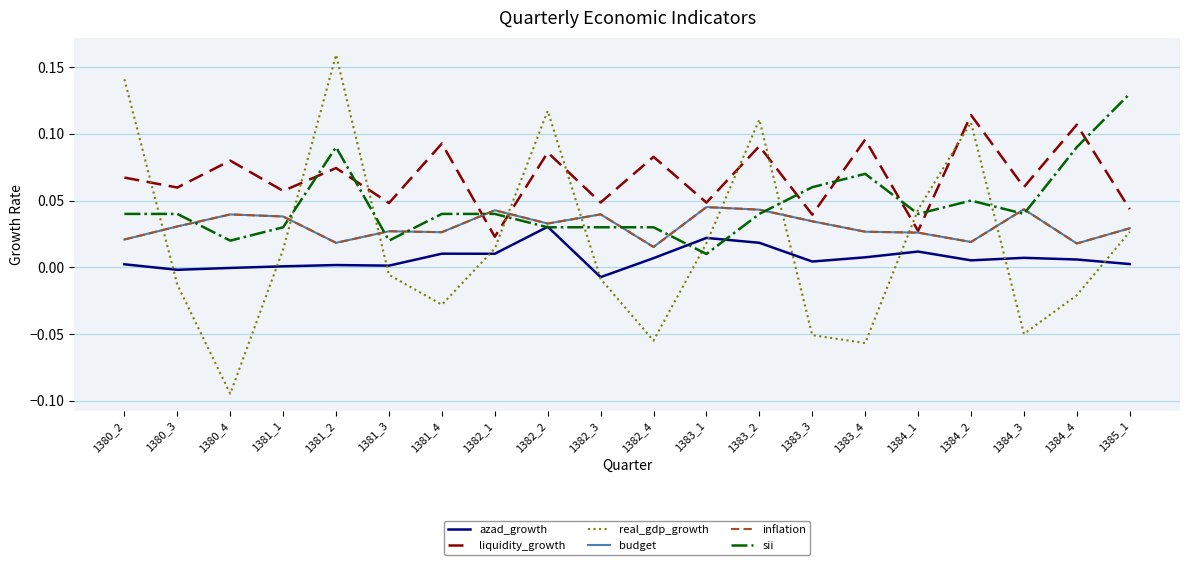

Reading left to right, list all the values displayed in this chart.

azad_growth: 1380_2=0.0	1380_3=-0.0	1380_4=-0.0	1381_1=0.0	1381_2=0.0	1381_3=0.0	1381_4=0.0	1382_1=0.0	1382_2=0.0	1382_3=-0.0	1382_4=0.0	1383_1=0.0	1383_2=0.0	1383_3=0.0	1383_4=0.0	1384_1=0.0	1384_2=0.0	1384_3=0.0	1384_4=0.0	1385_1=0.0
liquidity_growth: 1380_2=0.1	1380_3=0.1	1380_4=0.1	1381_1=0.1	1381_2=0.1	1381_3=0.0	1381_4=0.1	1382_1=0.0	1382_2=0.1	1382_3=0.0	1382_4=0.1	1383_1=0.0	1383_2=0.1	1383_3=0.0	1383_4=0.1	1384_1=0.0	1384_2=0.1	1384_3=0.1	1384_4=0.1	1385_1=0.0
real_gdp_growth: 1380_2=0.1	1380_3=-0.0	1380_4=-0.1	1381_1=0.0	1381_2=0.2	1381_3=-0.0	1381_4=-0.0	1382_1=0.0	1382_2=0.1	1382_3=-0.0	1382_4=-0.1	1383_1=0.0	1383_2=0.1	1383_3=-0.1	1383_4=-0.1	1384_1=0.0	1384_2=0.1	1384_3=-0.0	1384_4=-0.0	1385_1=0.0
budget: 1380_2=0.0	1380_3=0.0	1380_4=0.0	1381_1=0.0	1381_2=0.0	1381_3=0.0	1381_4=0.0	1382_1=0.0	1382_2=0.0	1382_3=0.0	1382_4=0.0	1383_1=0.0	1383_2=0.0	1383_3=0.0	1383_4=0.0	1384_1=0.0	1384_2=0.0	1384_3=0.0	1384_4=0.0	1385_1=0.0
inflation: 1380_2=0.0	1380_3=0.0	1380_4=0.0	1381_1=0.0	1381_2=0.0	1381_3=0.0	1381_4=0.0	1382_1=0.0	1382_2=0.0	1382_3=0.0	1382_4=0.0	1383_1=0.0	1383_2=0.0	1383_3=0.0	1383_4=0.0	1384_1=0.0	1384_2=0.0	1384_3=0.0	1384_4=0.0	1385_1=0.0
sii: 1380_2=0.0	1380_3=0.0	1380_4=0.0	1381_1=0.0	1381_2=0.1	1381_3=0.0	1381_4=0.0	1382_1=0.0	1382_2=0.0	1382_3=0.0	1382_4=0.0	1383_1=0.0	1383_2=0.0	1383_3=0.1	1383_4=0.1	1384_1=0.0	1384_2=0.1	1384_3=0.0	1384_4=0.1	1385_1=0.1